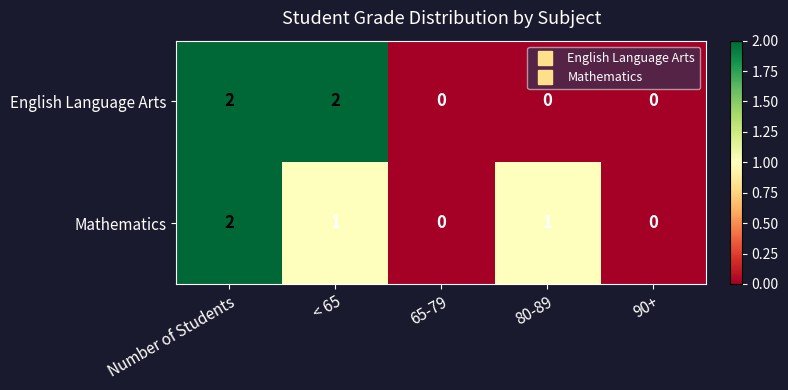

Between < 65 and 80-89, which series saw the biggest shift?

English Language Arts